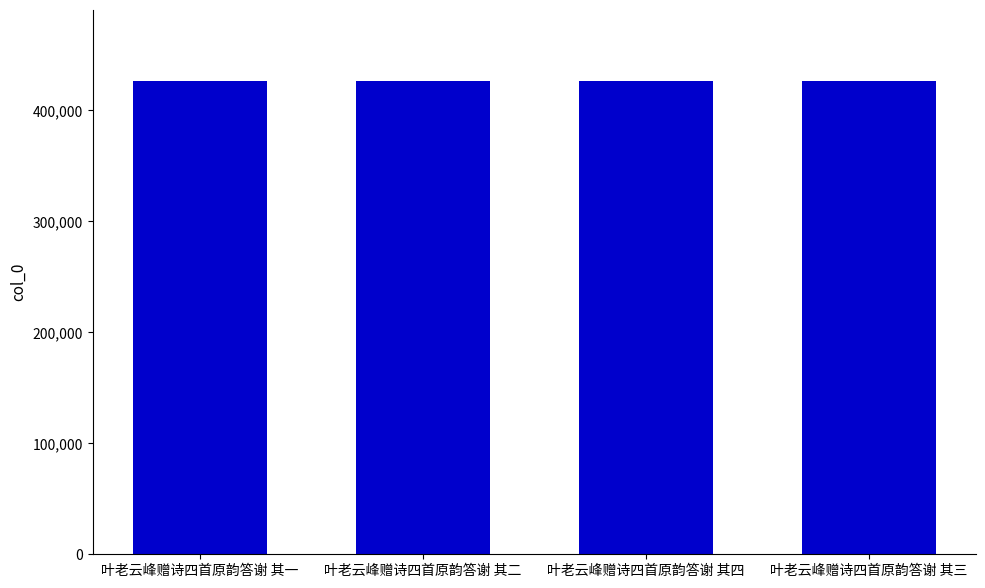

The value at 叶老云峰赠诗四首原韵答谢 其一 is 426406. True or false?

True